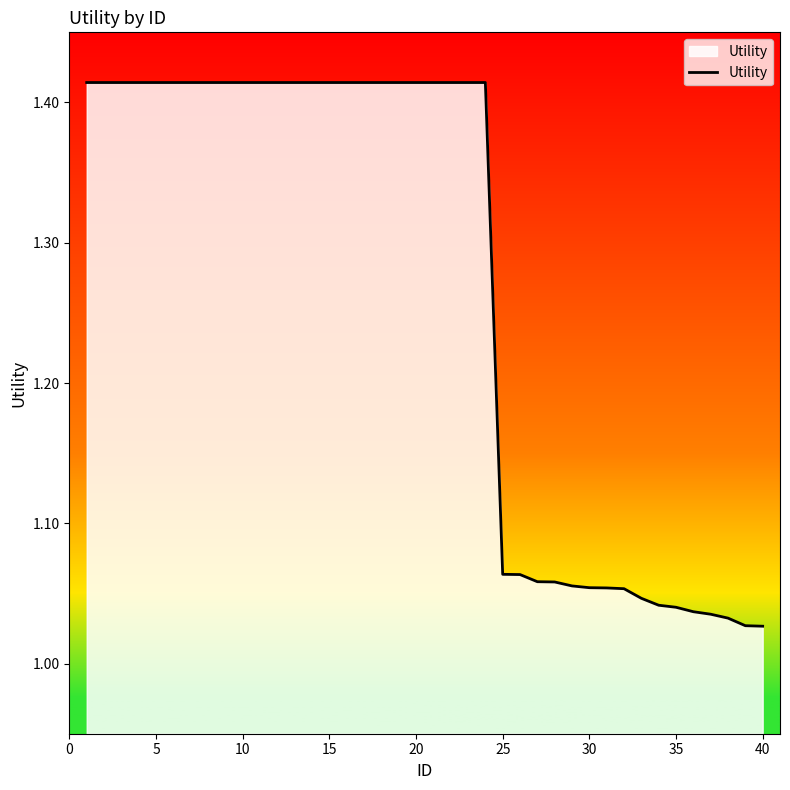

What is the difference between the maximum and minimum values?

0.4